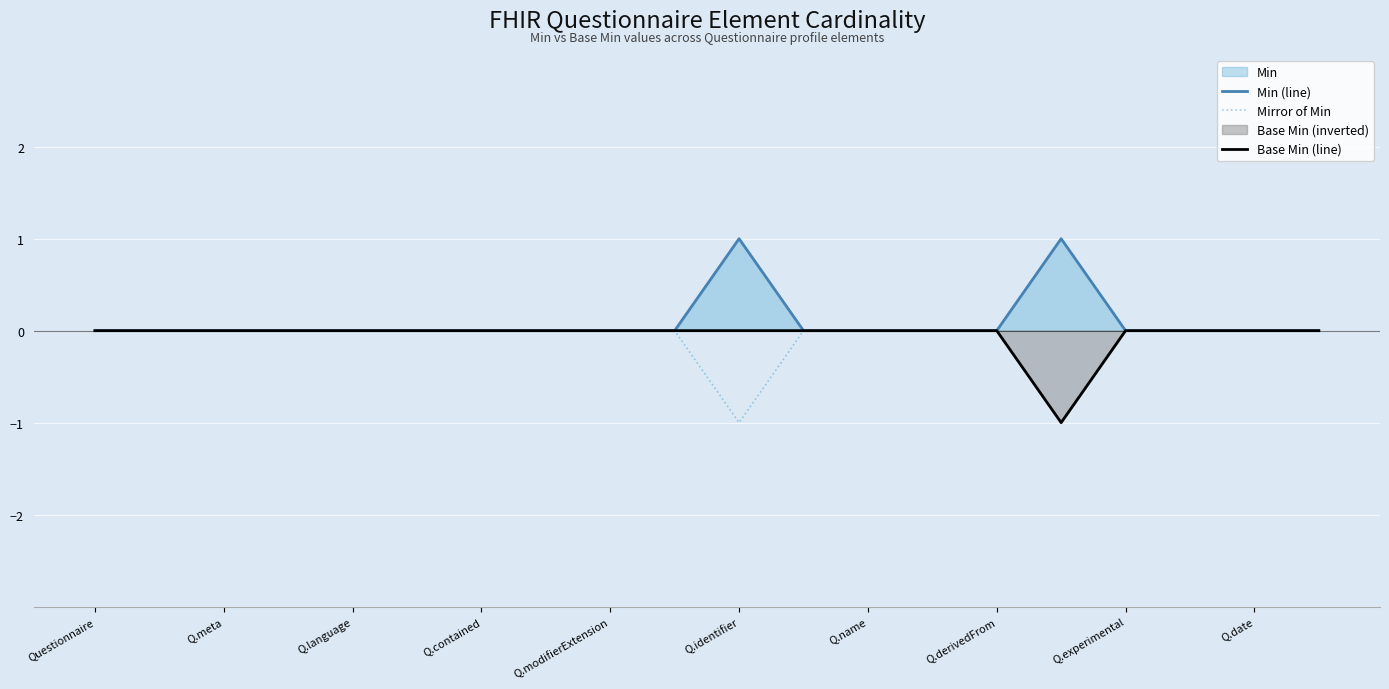

How many positive values does the Min (line) series have?

2